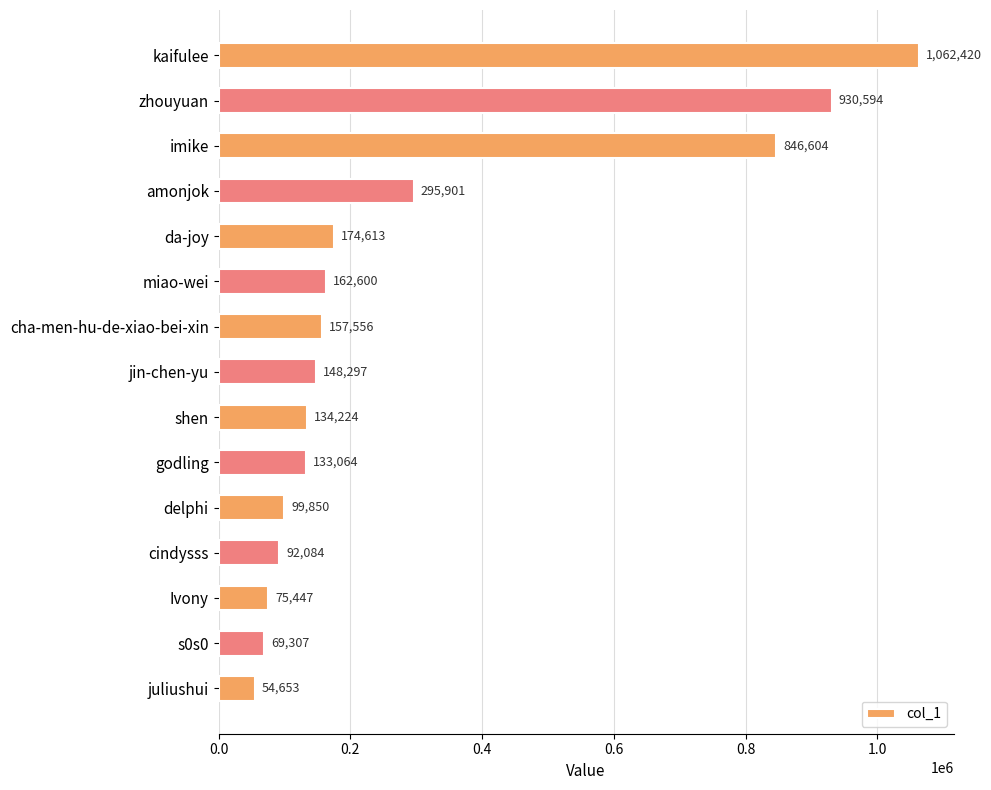

Rank the categories by value from lowest to highest.

juliushui, s0s0, Ivony, cindysss, delphi, godling, shen, jin-chen-yu, cha-men-hu-de-xiao-bei-xin, miao-wei, da-joy, amonjok, imike, zhouyuan, kaifulee